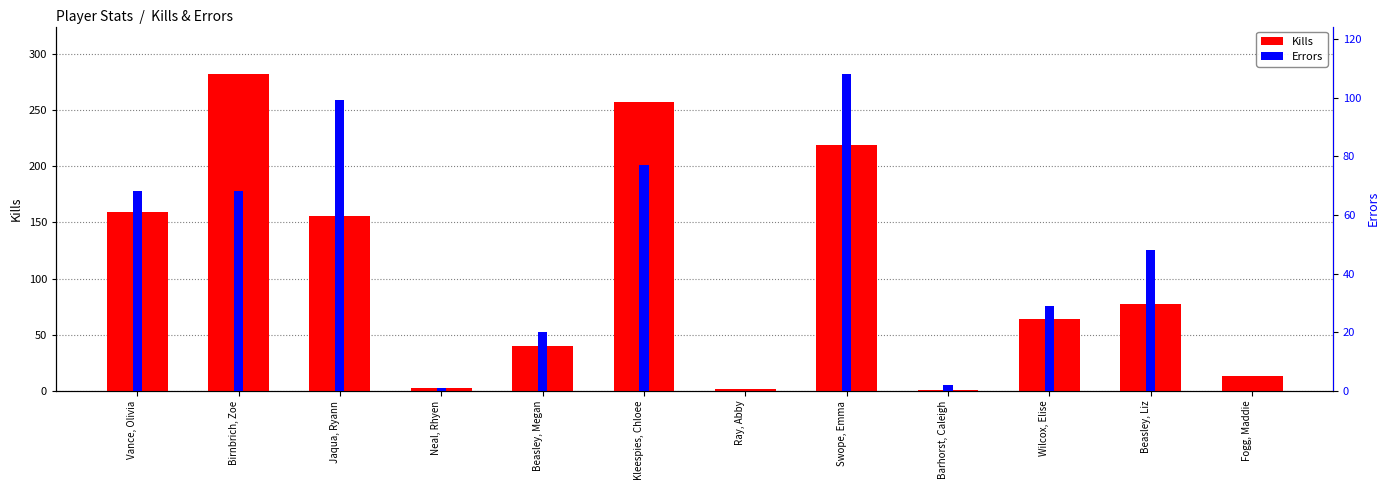

Reading left to right, transcribe all the data shown in this chart.

Kills: Vance, Olivia=159	Birnbrich, Zoe=282	Jaqua, Ryann=156	Neal, Rhyen=3	Beasley, Megan=40	Kleespies, Chloee=257	Ray, Abby=2	Swope, Emma=219	Barhorst, Caleigh=1	Wilcox, Elise=64	Beasley, Liz=77	Fogg, Maddie=13
Errors: Vance, Olivia=68	Birnbrich, Zoe=68	Jaqua, Ryann=99	Neal, Rhyen=1	Beasley, Megan=20	Kleespies, Chloee=77	Ray, Abby=0	Swope, Emma=108	Barhorst, Caleigh=2	Wilcox, Elise=29	Beasley, Liz=48	Fogg, Maddie=0